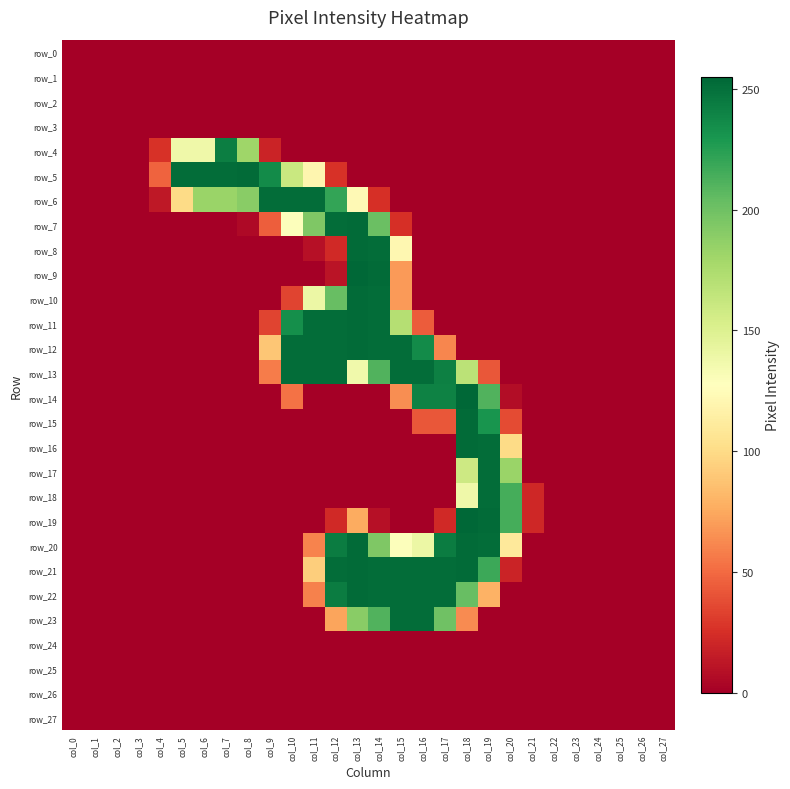

Which category has the lowest value in the row_18 series?

col_0